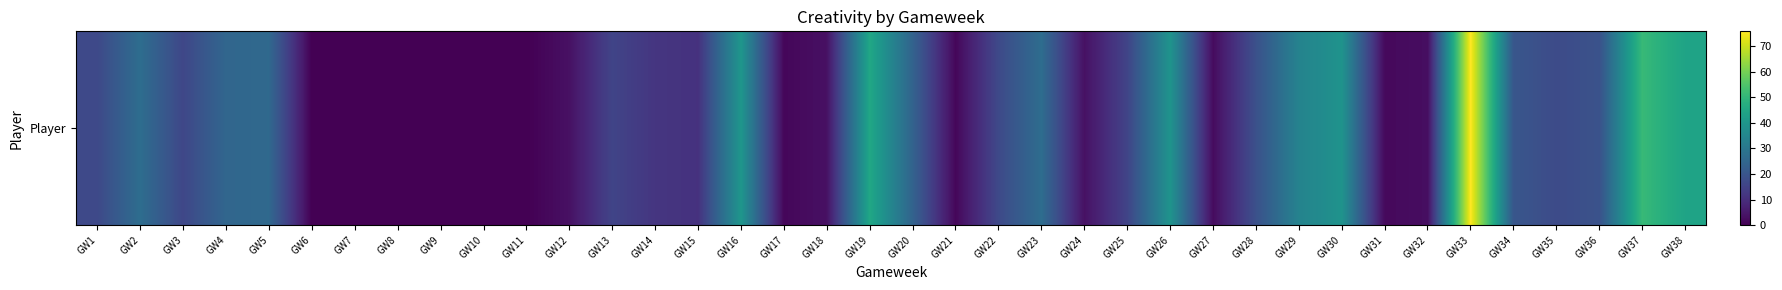

How many positive values are there?

32